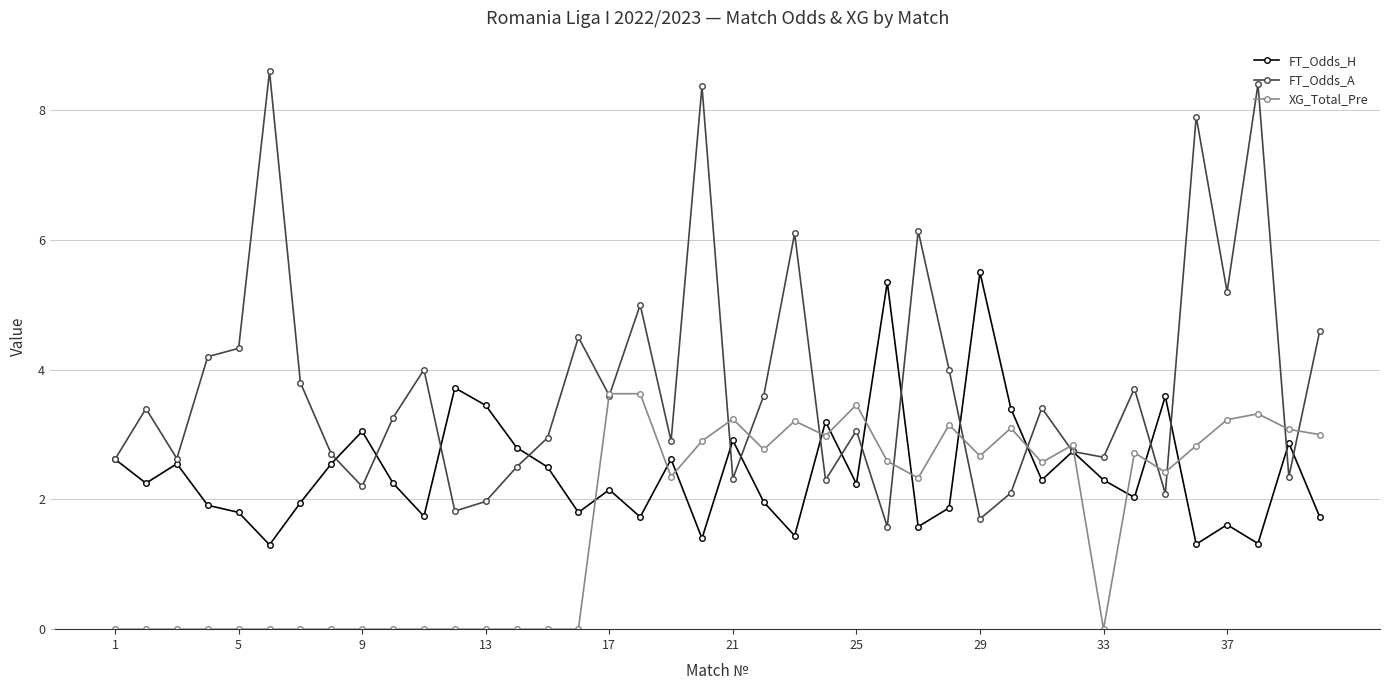

True or false: XG_Total_Pre and FT_Odds_H intersect in this chart.

True